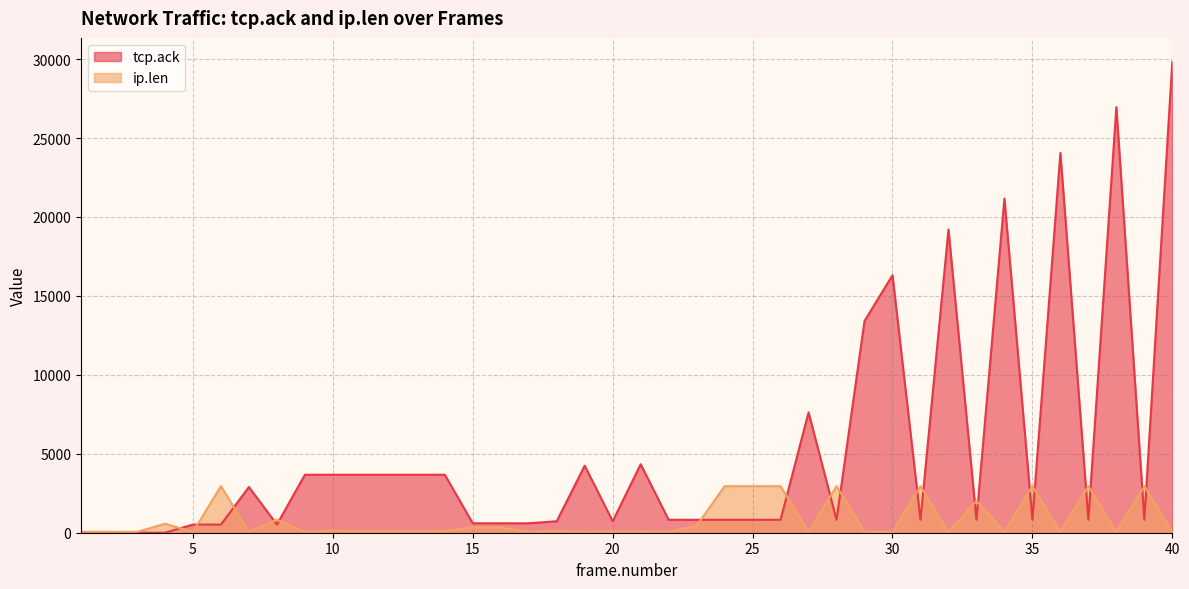

At which label is ip.len closest to 1500?

33